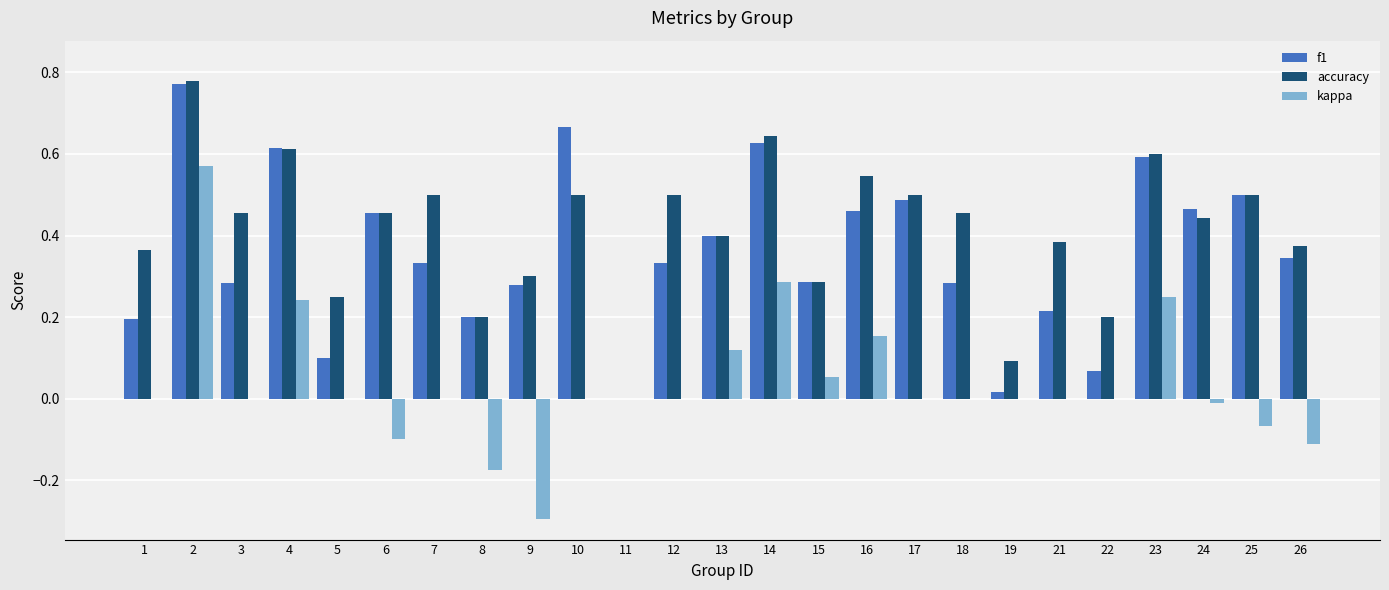

Is it true that f1 equals 0.5 at 6?

True